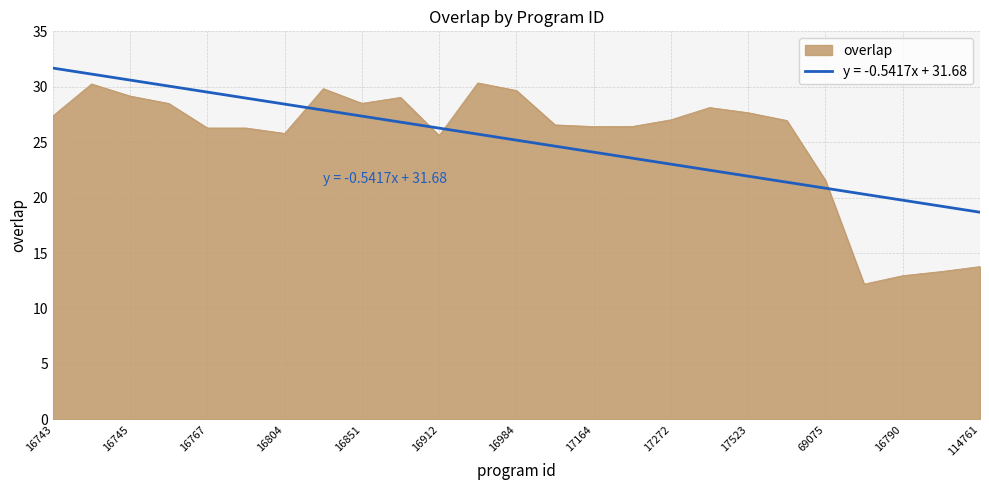

What is the difference between the maximum and minimum values in the overlap series?

18.2